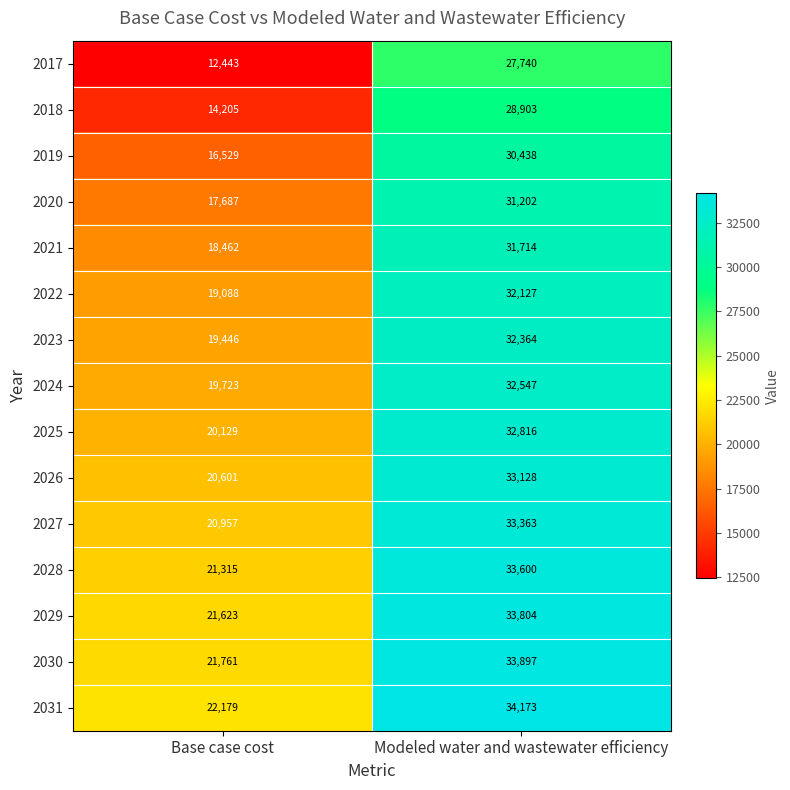

The 2024 series shows 47238 at Modeled water and wastewater efficiency. True or false?

False